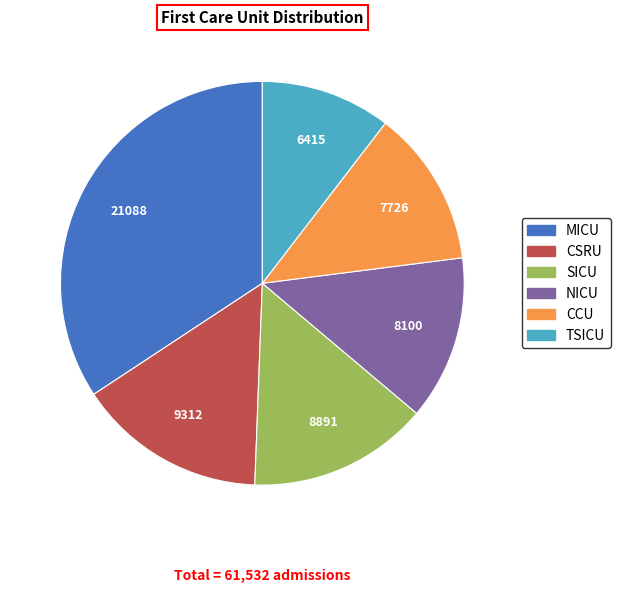

Between SICU and MICU, which is larger?

MICU